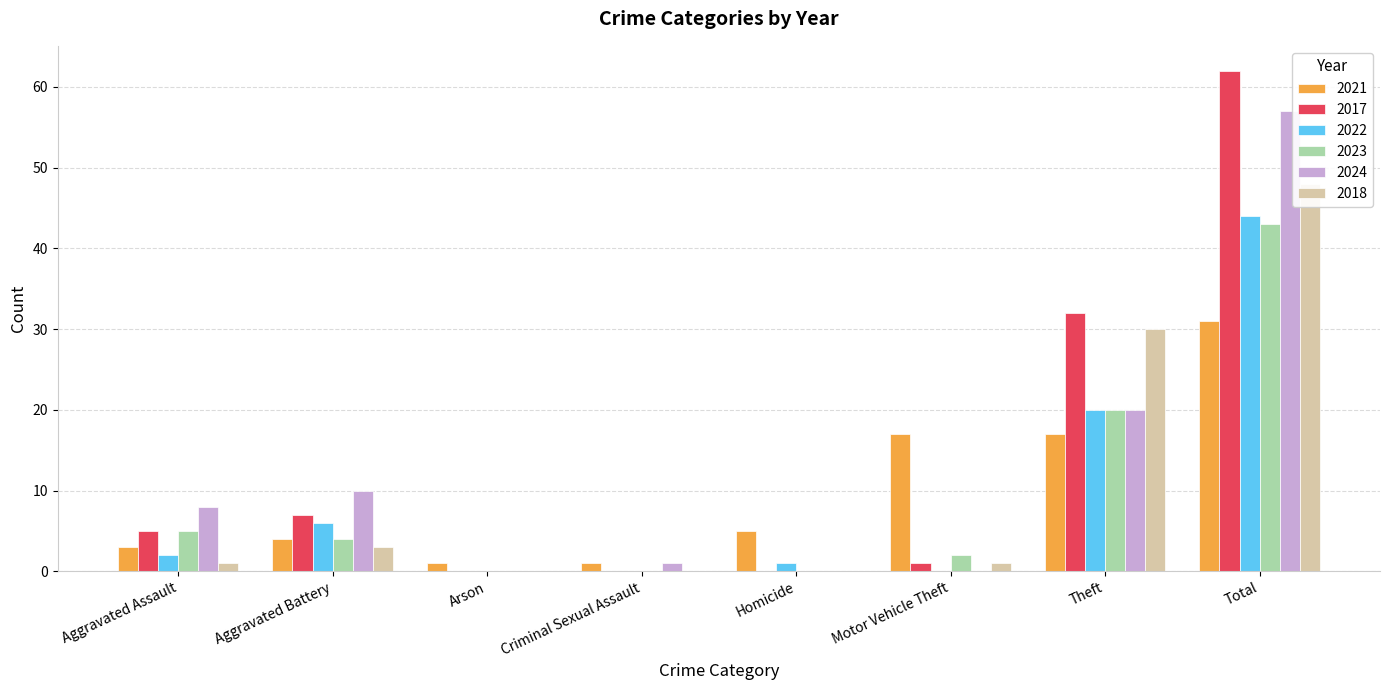

Reading left to right, extract all data points from this chart.

2021: 3	4	1	1	5	17	17	31
2017: 5	7	0	0	0	1	32	62
2022: 2	6	0	0	1	0	20	44
2023: 5	4	0	0	0	2	20	43
2024: 8	10	0	1	0	0	20	57
2018: 1	3	0	0	0	1	30	48